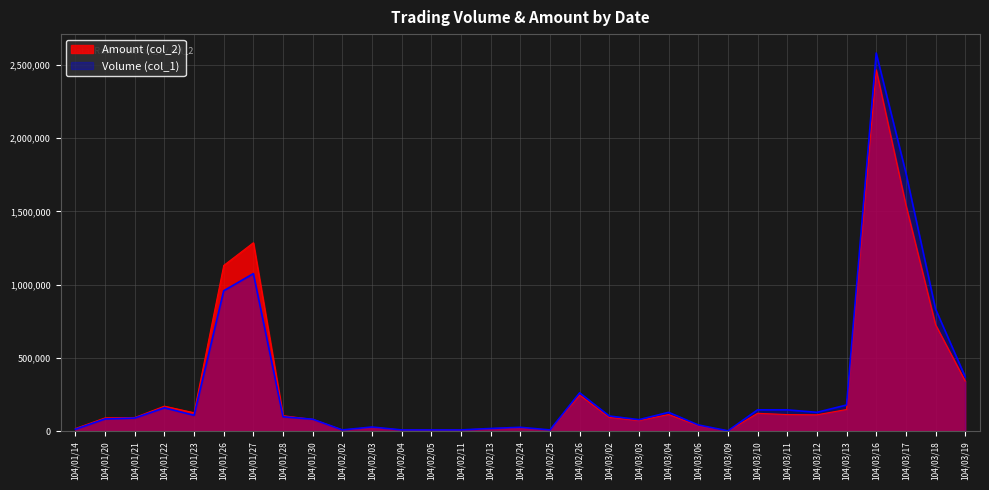

Is the value of Volume (col_1) at 104/01/27 greater than the value of Amount (col_2) at 104/01/22?

Yes